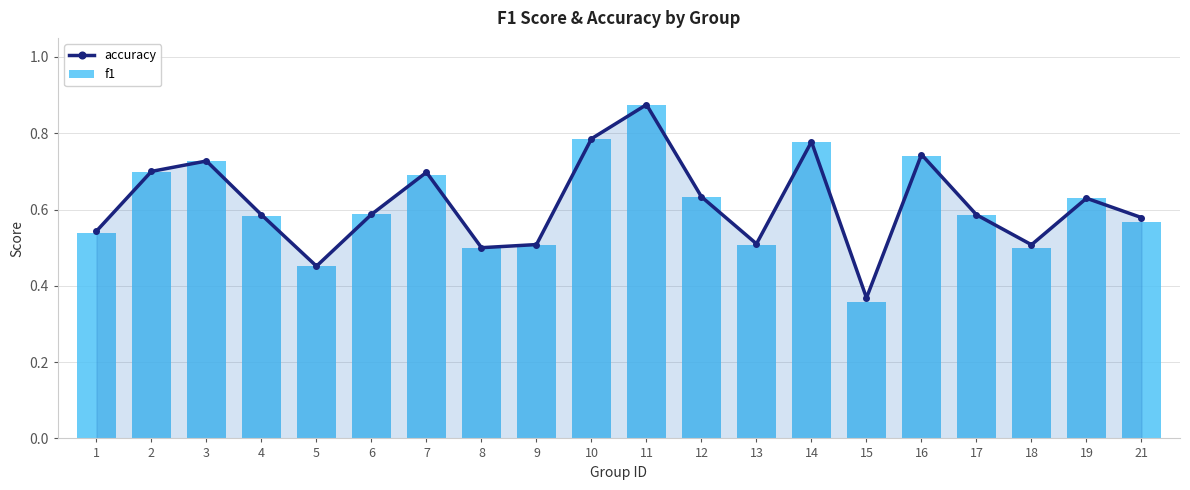

Count the f1 values in the range 0 to 1.

20